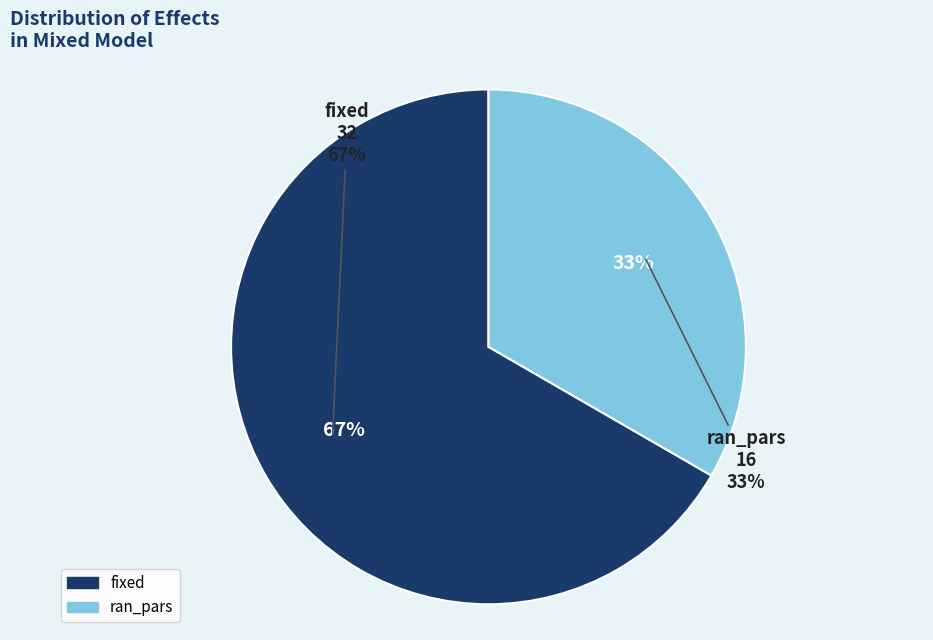

To the nearest percent, what is the difference between the largest and smallest slice percentages?

33%